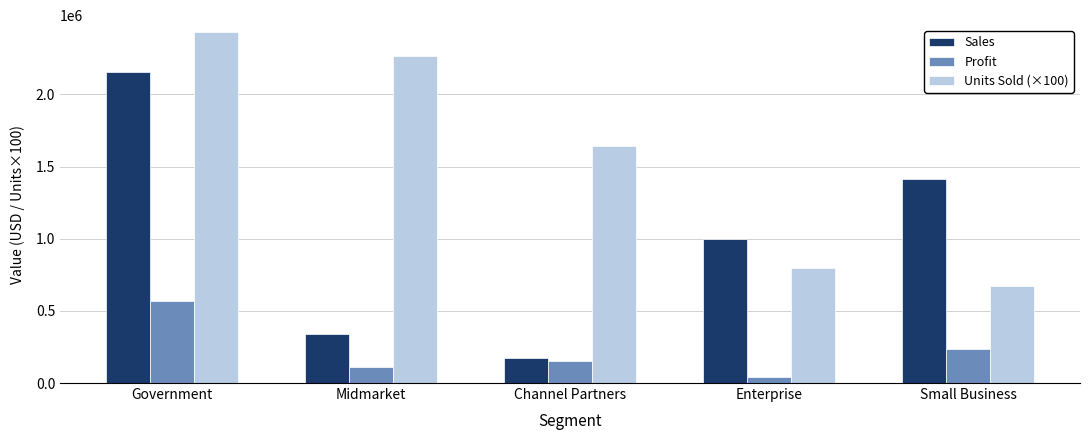

What is the maximum value for Sales?

2156432